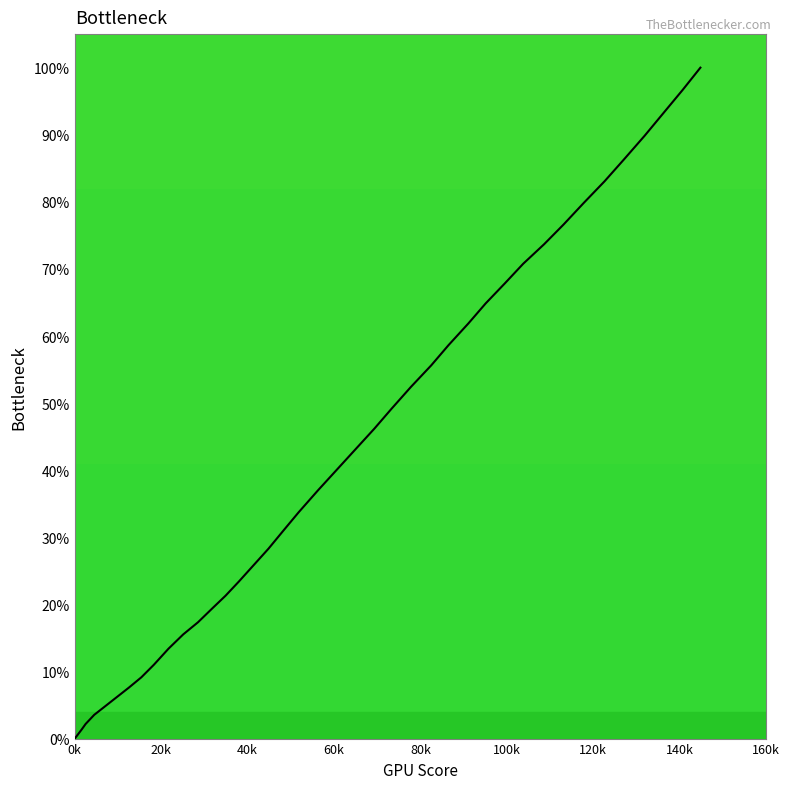

How many lines are shown in the chart?

1